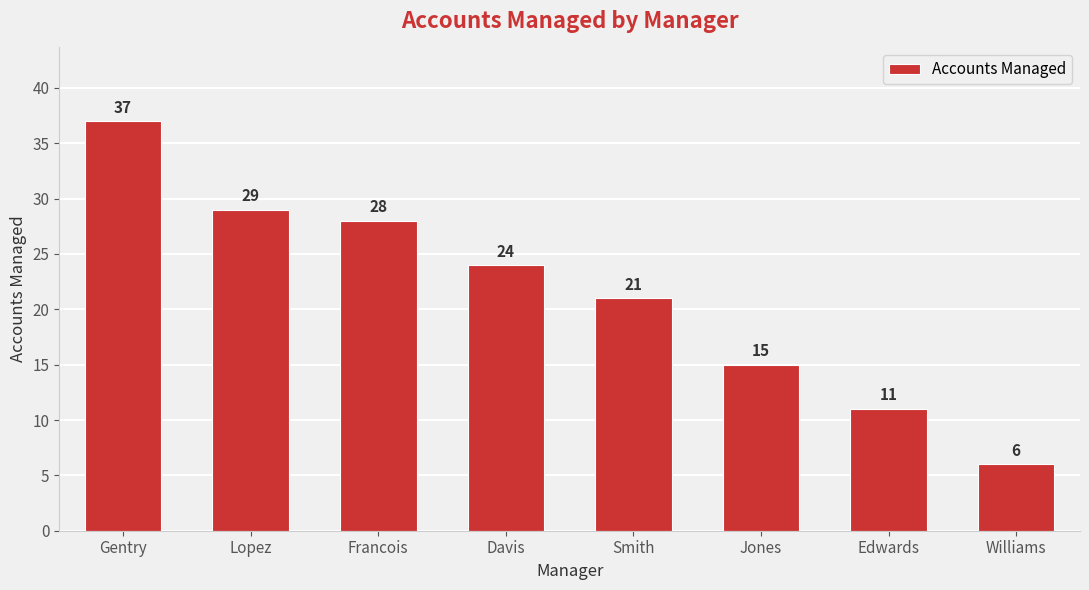

Reading left to right, extract all data points from this chart.

37	29	28	24	21	15	11	6